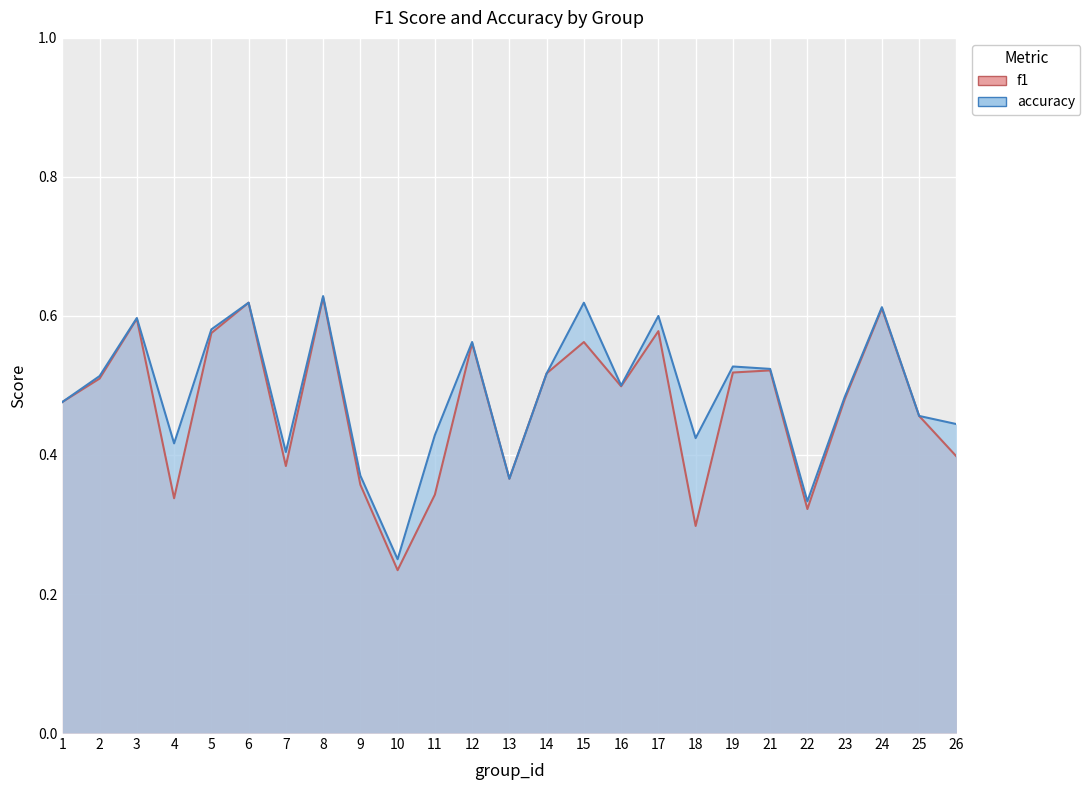

Which series has the largest total across all categories?

accuracy